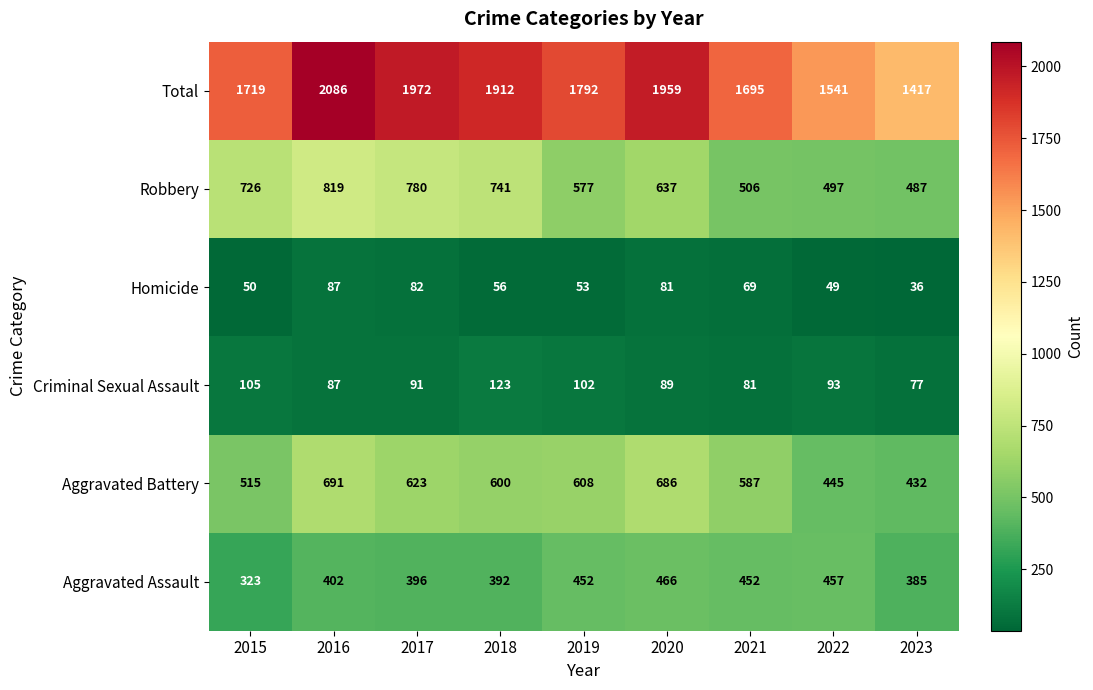

How many data points in Robbery are less than 637?

4